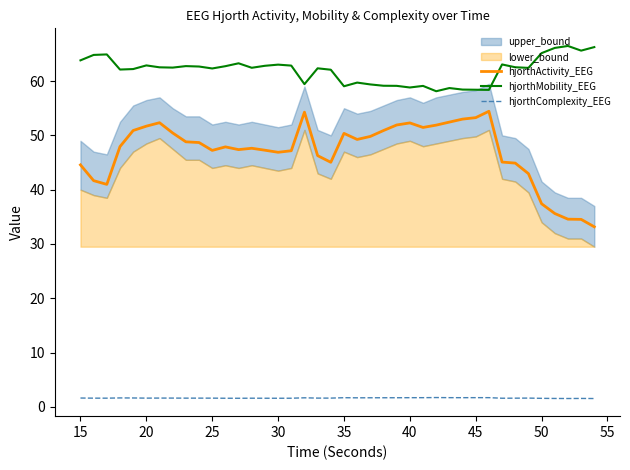

Which series has the largest total across all categories?

hjorthMobility_EEG